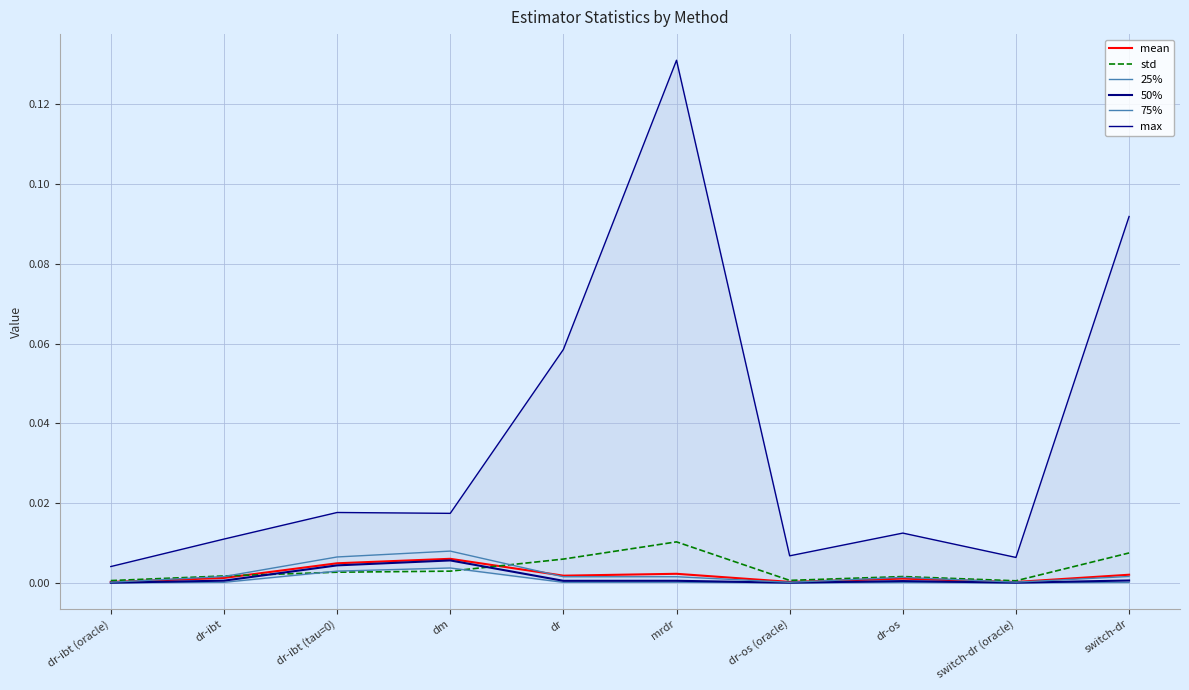

Rank the categories by std value from lowest to highest.

switch-dr (oracle), dr-ibt (oracle), dr-os (oracle), dr-os, dr-ibt, dr-ibt (tau=0), dm, dr, switch-dr, mrdr